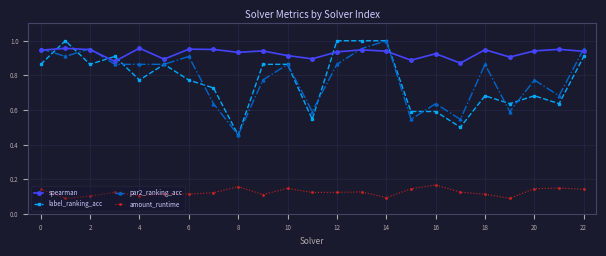

True or false: amount_runtime has more than 2 interior local peaks.

True